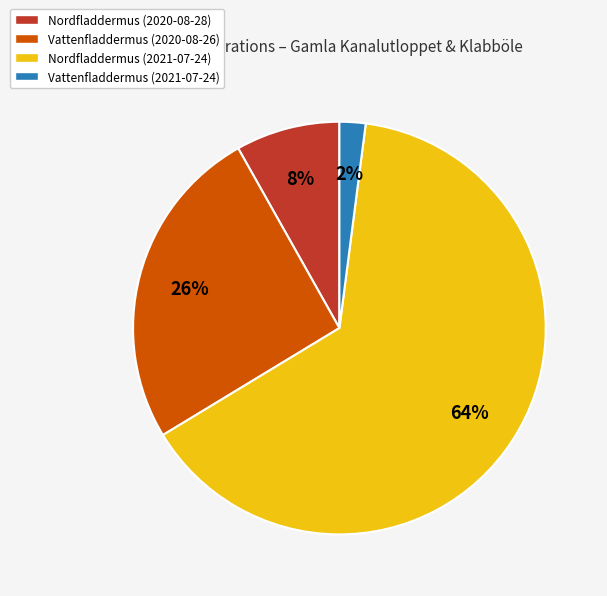

What is the largest slice in the pie chart?

Nordfladdermus (2021-07-24)